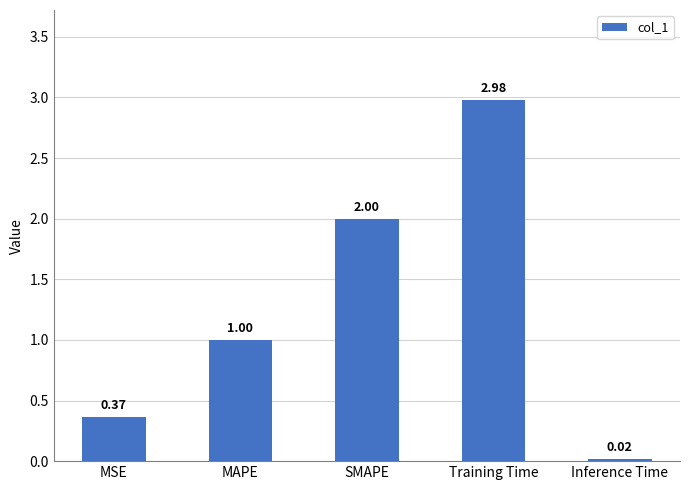

Approximately how many times larger is the value at Training Time compared to SMAPE?

1.5